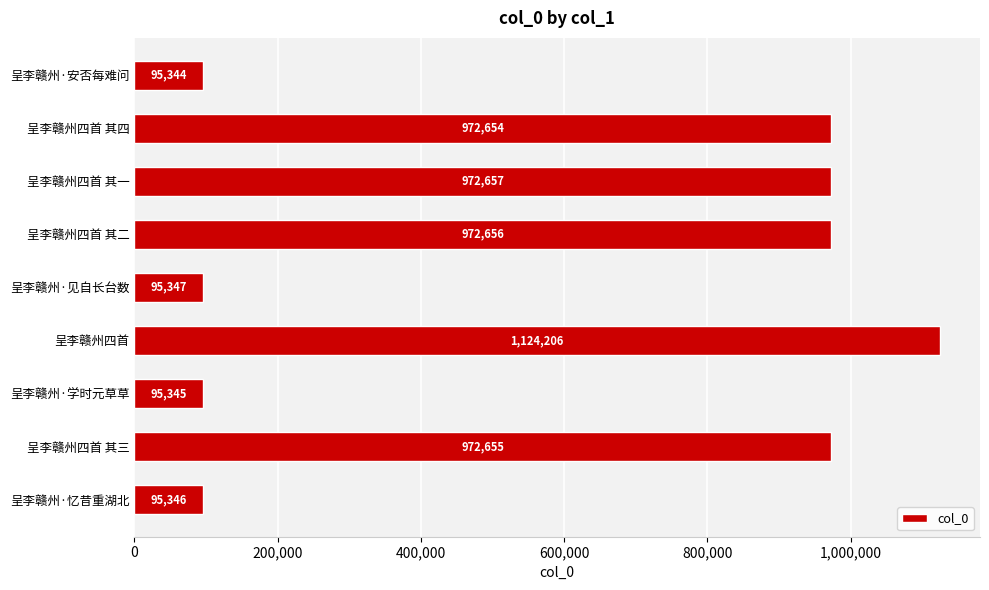

At which label is the value closest to 609775?

呈李赣州四首 其四